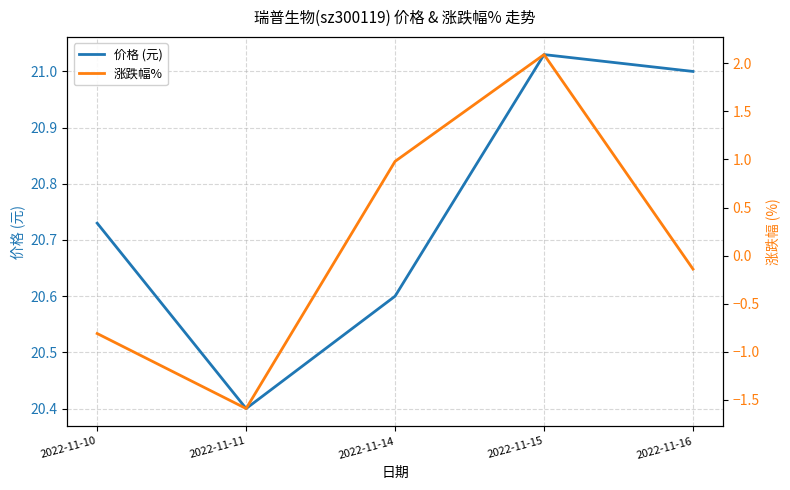

Rank the series by their maximum value, from lowest to highest.

涨跌幅%, 价格 (元)